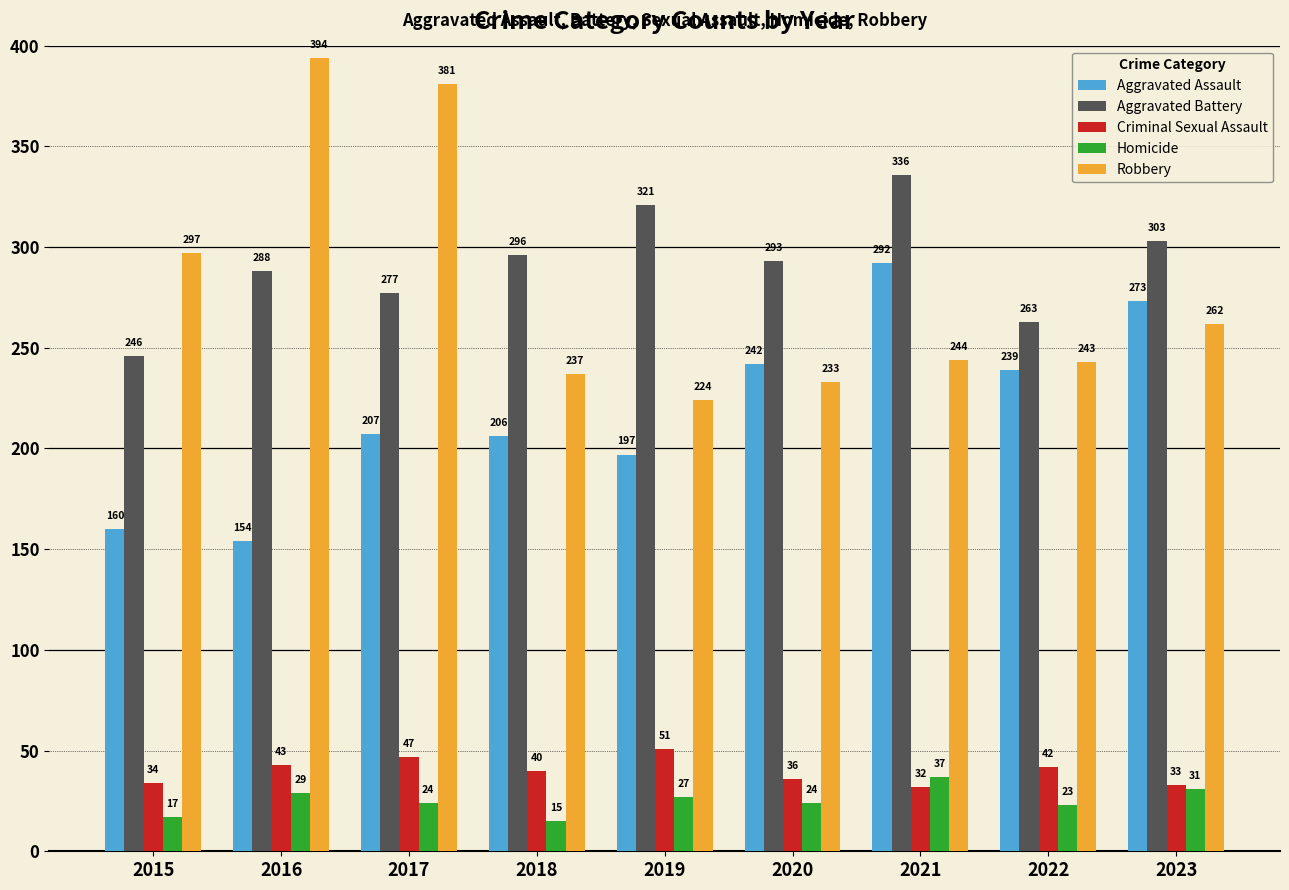

What are all the series names shown in the legend?

Aggravated Assault, Aggravated Battery, Criminal Sexual Assault, Homicide, Robbery